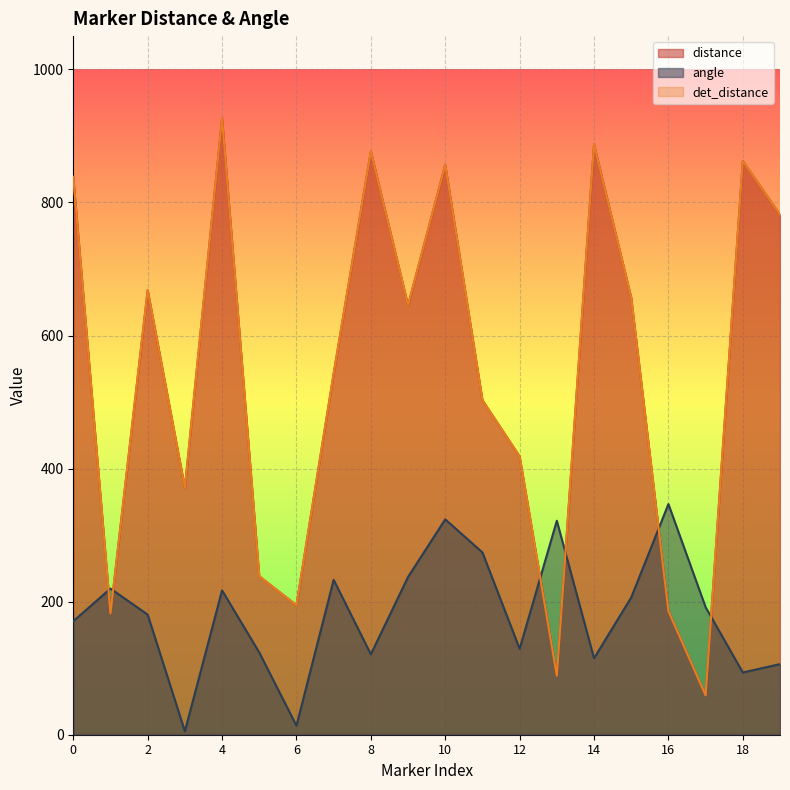

Which category has the highest value in the det_distance series?

4